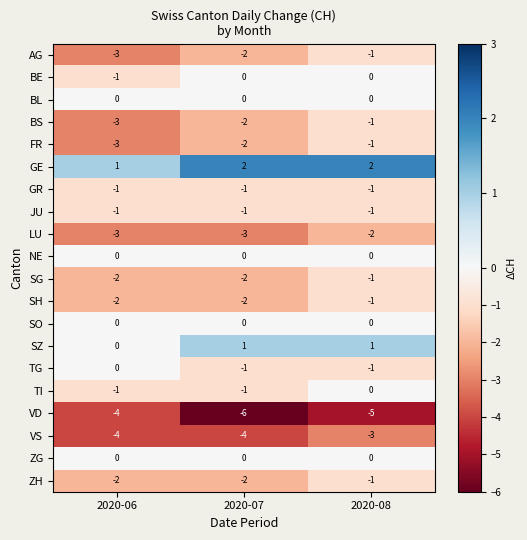

What is the spread (max minus min) of values at 2020-08?

7